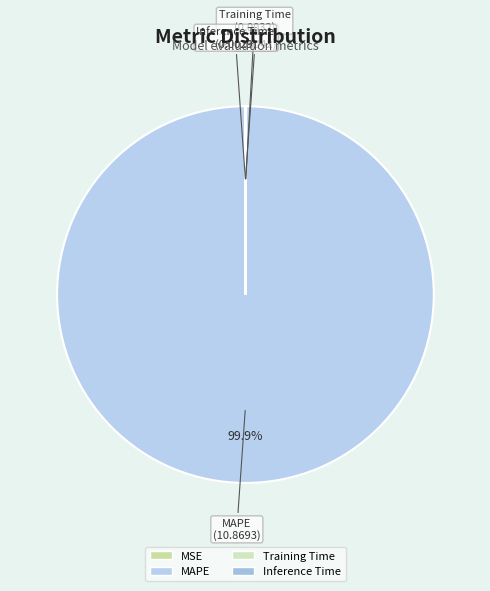

What is the largest slice in the pie chart?

MAPE